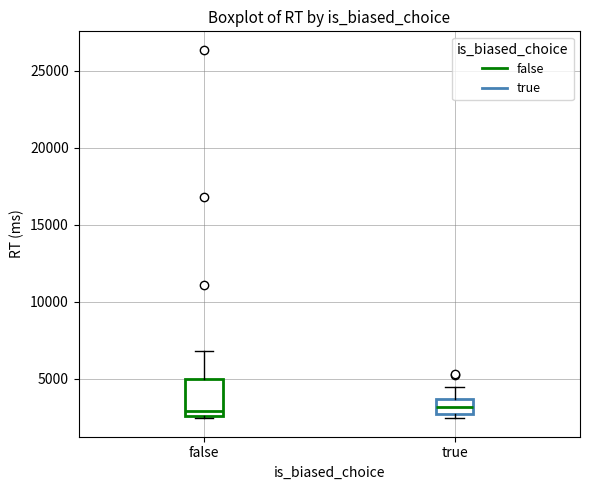

Reading left to right, read every box against the y-axis: the position of its median line, the range the box covers, and the ends of its whiskers. The values are not printed on the chart, so give them approximately, as read against the axis.

false: median 3000, box 2500 to 5000, whiskers 2500 (just below the box's lower edge) to 7000
true: median 3000, box 2500 to 3500, whiskers 2500 (just below the box's lower edge) to 4500